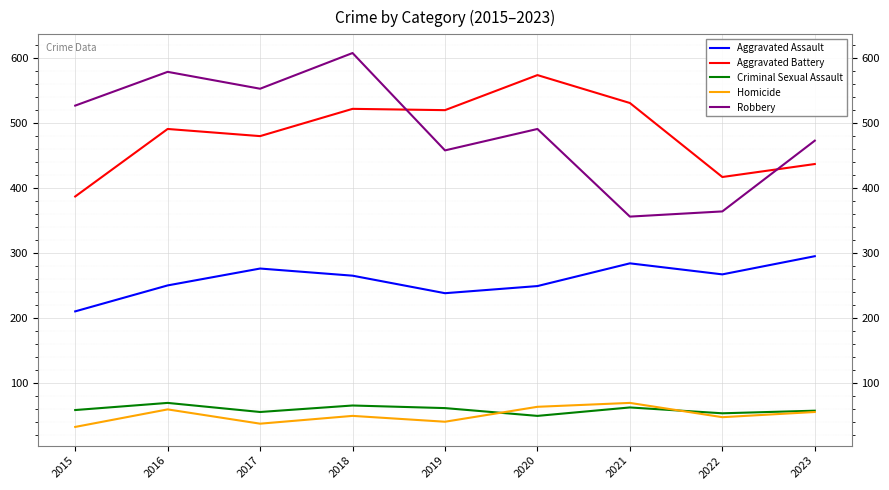

Is the value of Aggravated Assault at 2017 greater than the value of Criminal Sexual Assault at 2017?

Yes